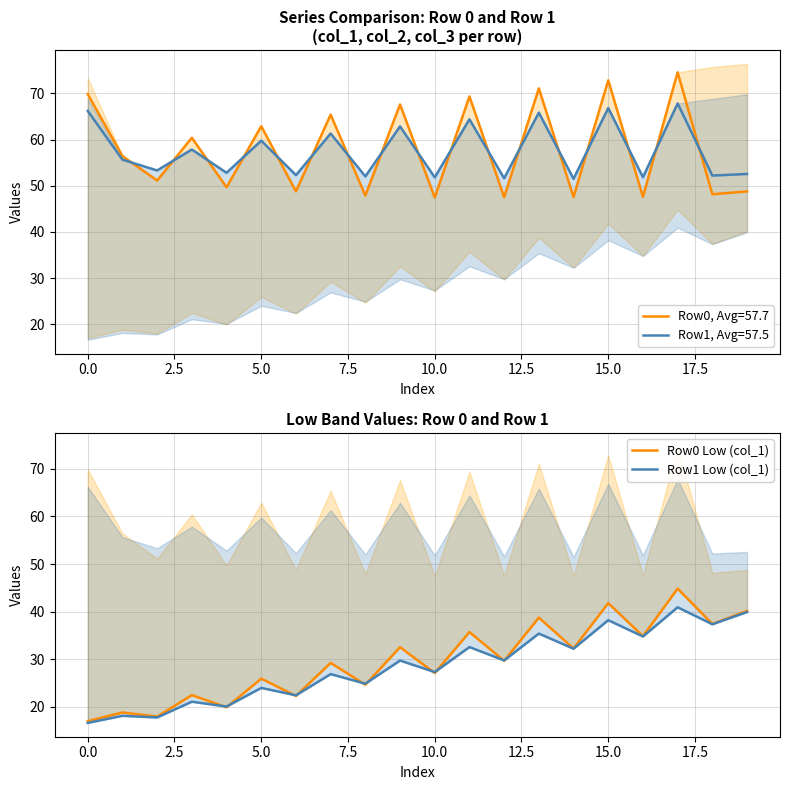

What position from the left is 16?

17